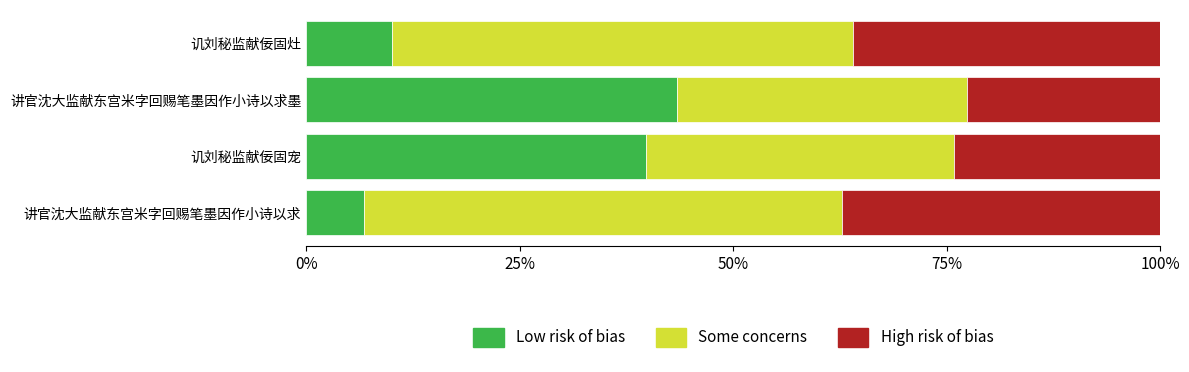

What is the difference between the maximum and minimum values in the Some concerns series?

0.2